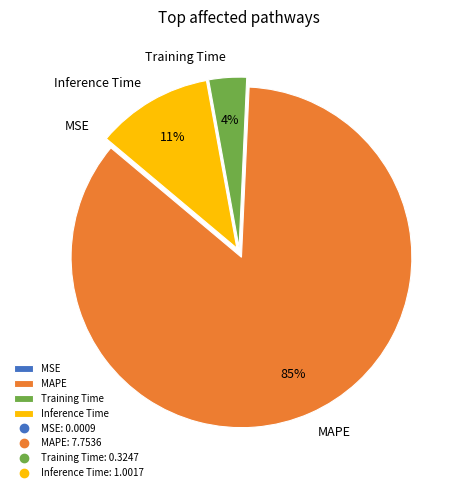

To the nearest percent, what portion does Inference Time represent?

11%